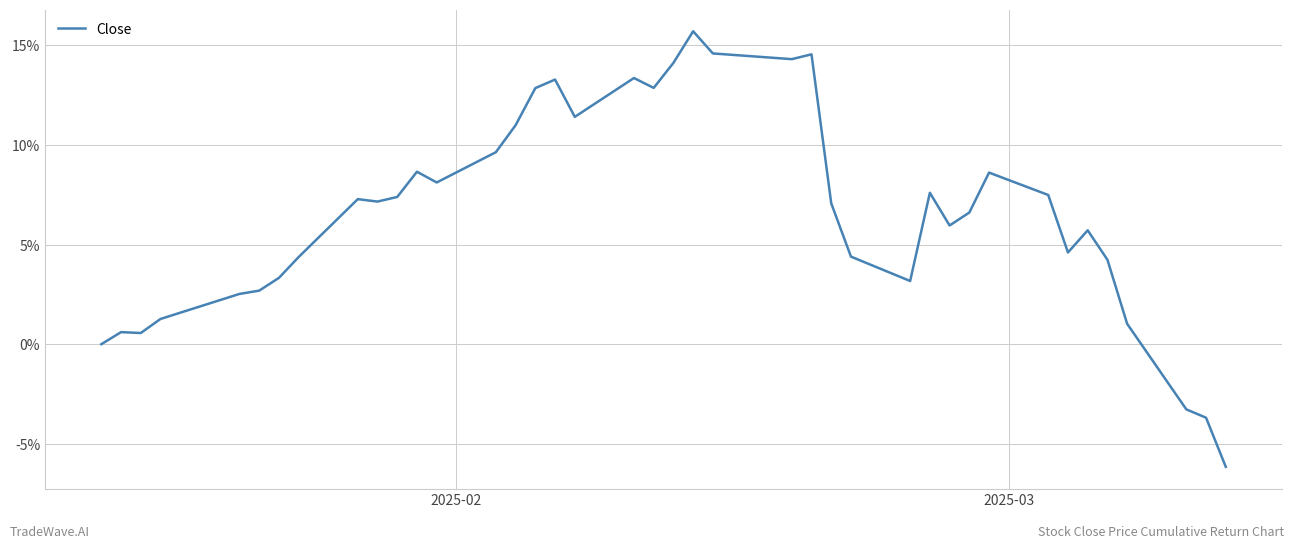

What is the greatest value displayed?

15.7